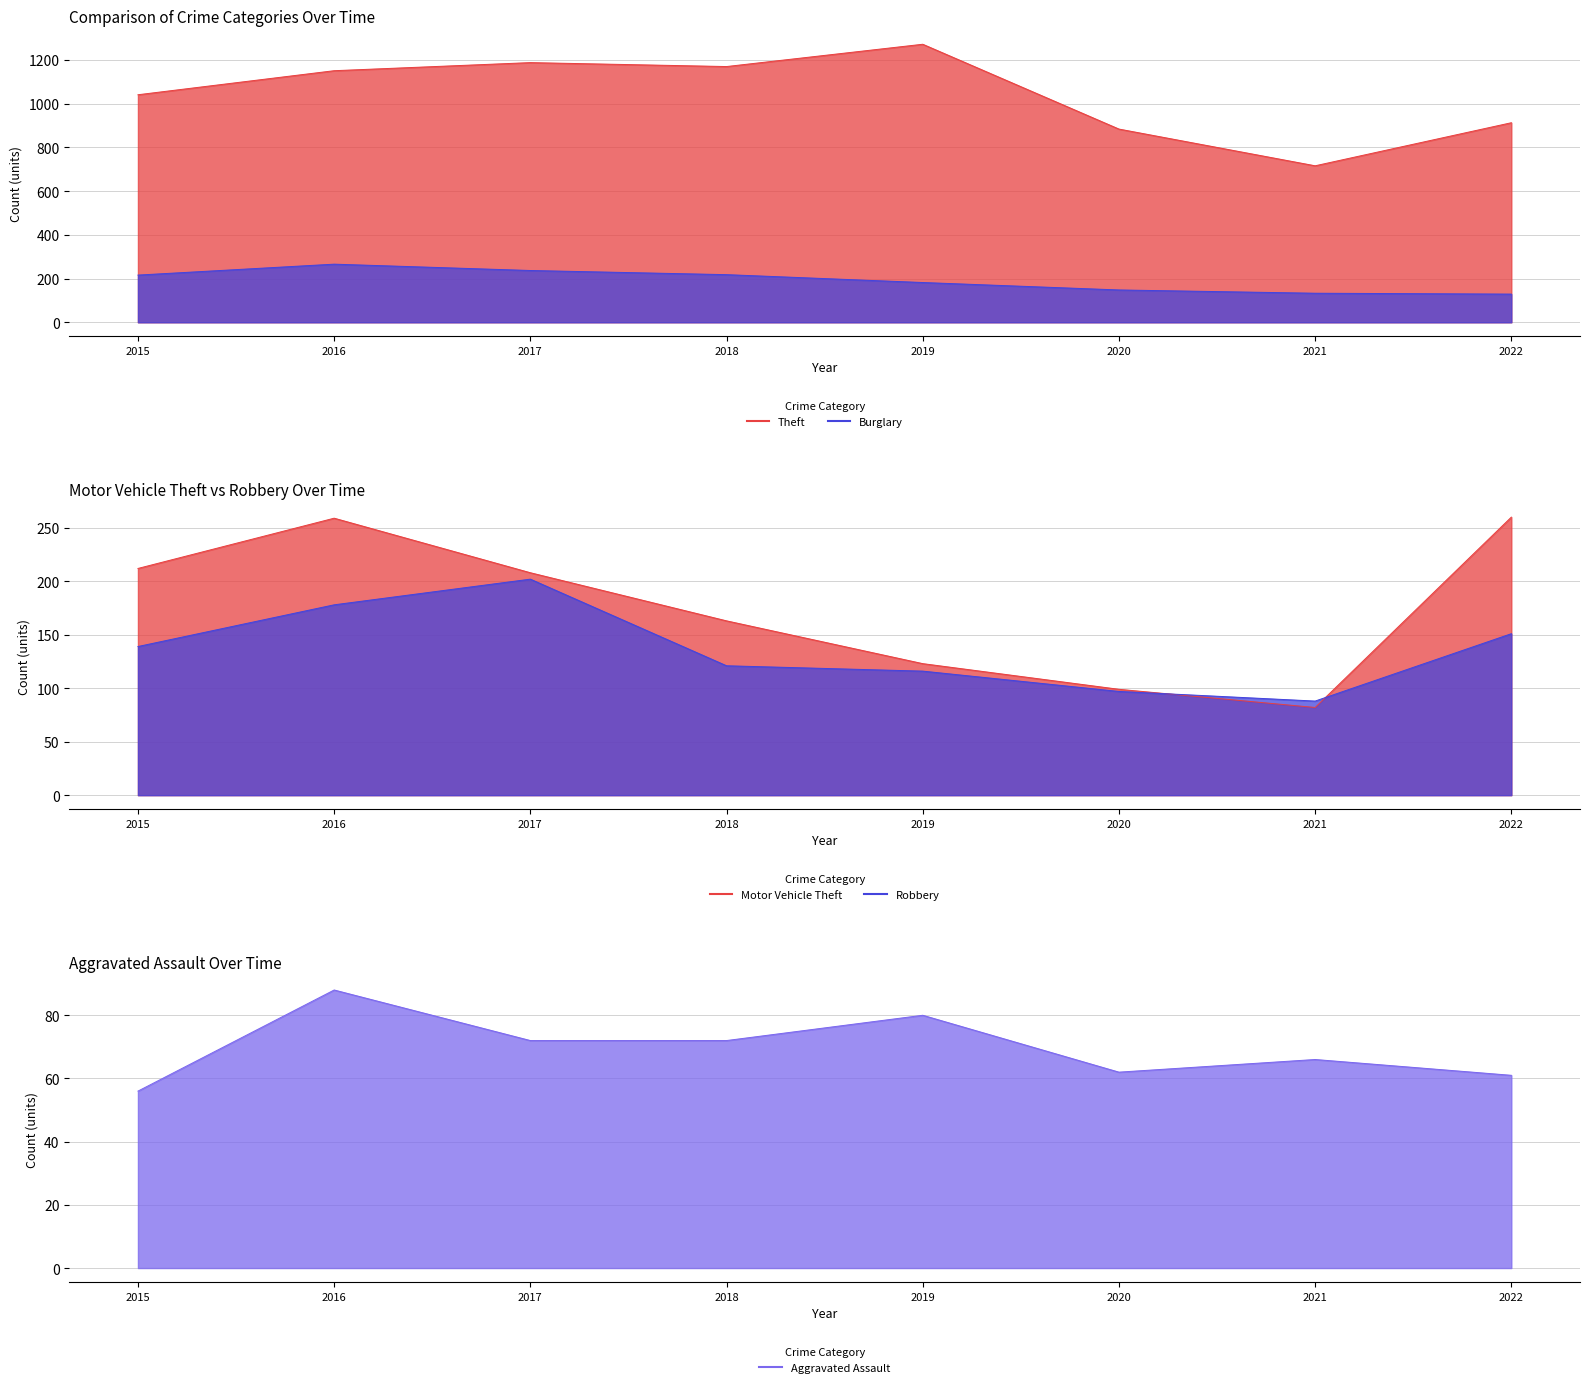

Which series has the widest spread of values?

Theft